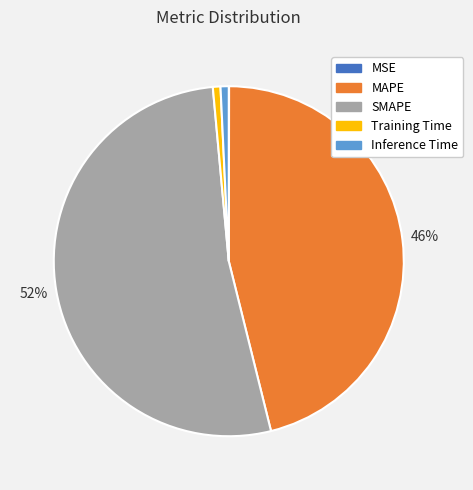

To the nearest percent, what is the difference between the largest and smallest slice percentages?

52%